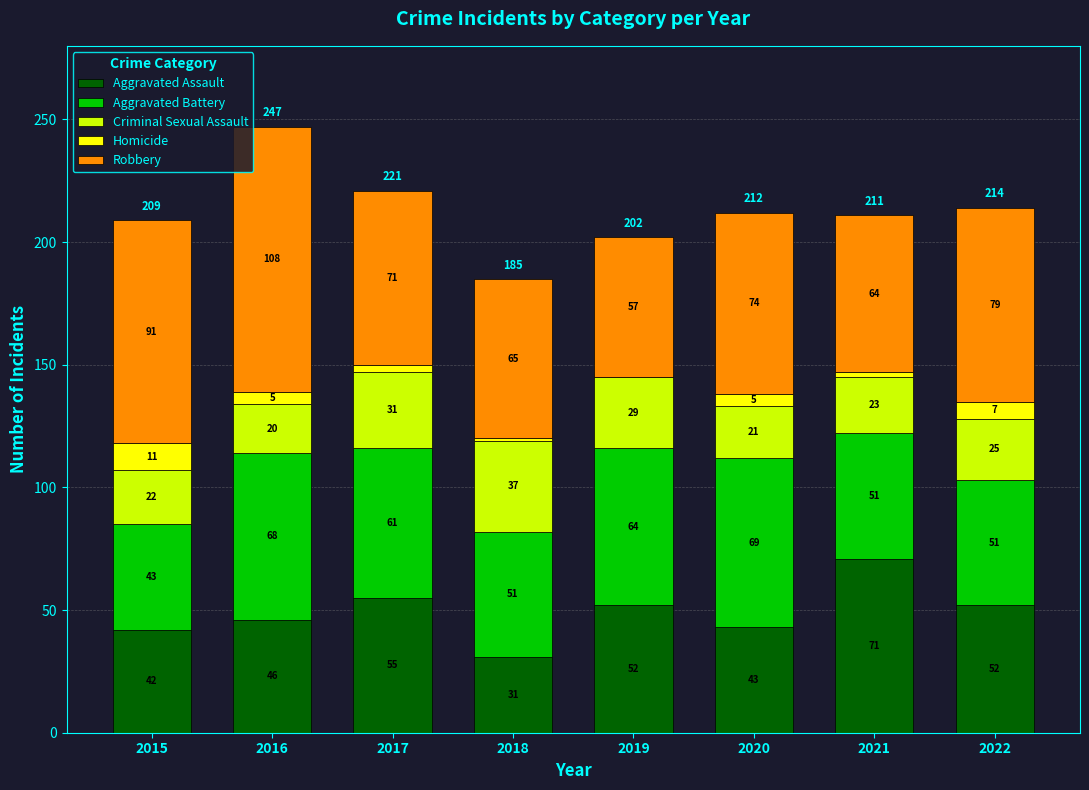

What is the highest value of the Aggravated Assault series?

71